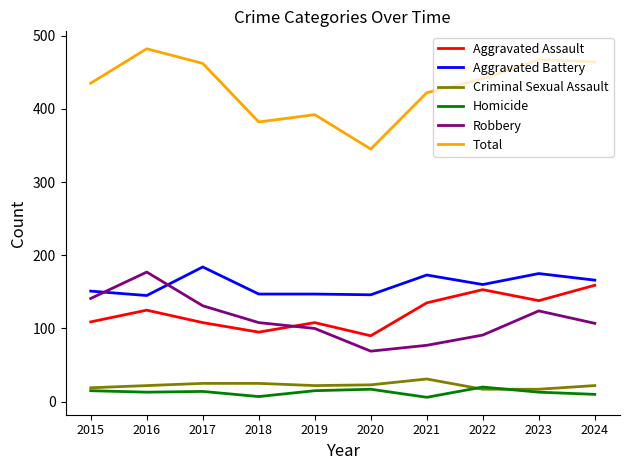

Which label corresponds to the largest value in the chart?

2016